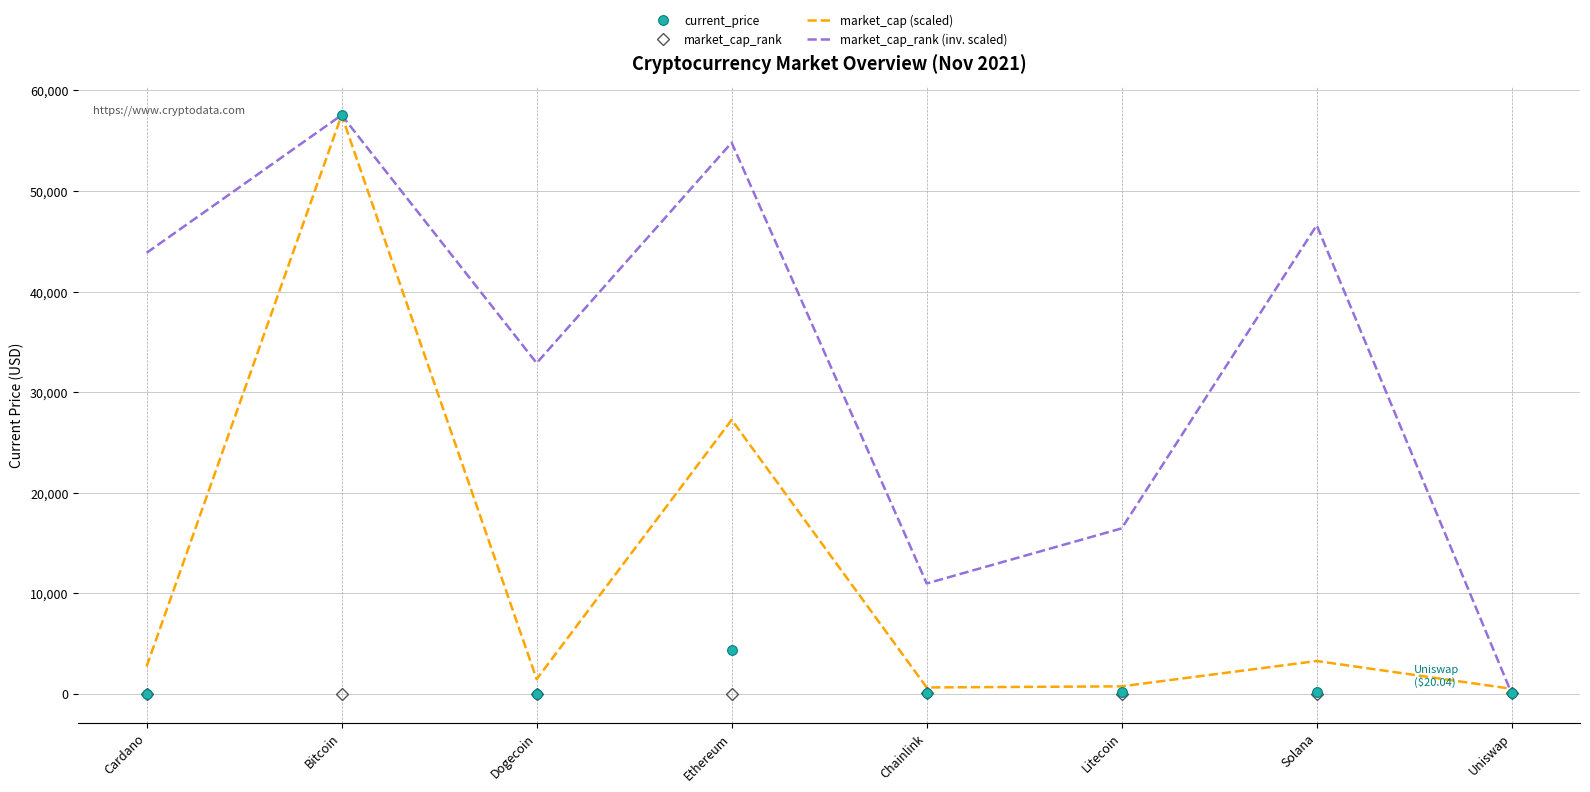

What is the difference between the highest and lowest values at Cardano?

43844.5